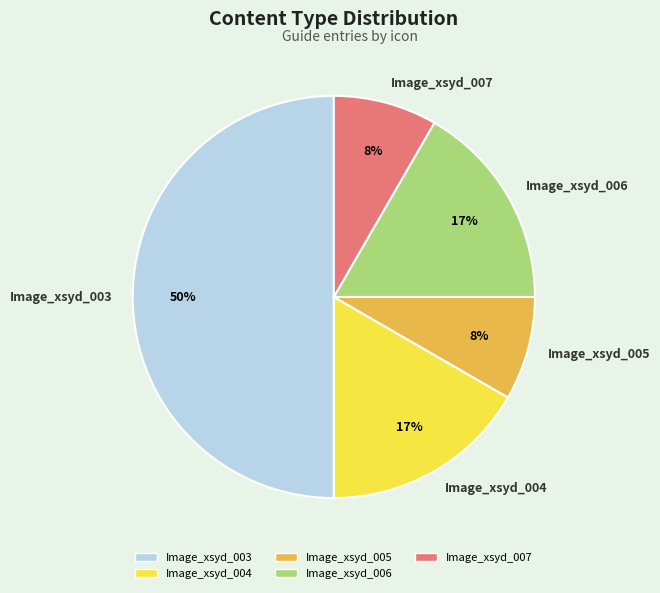

What is the largest slice in the pie chart?

Image_xsyd_003